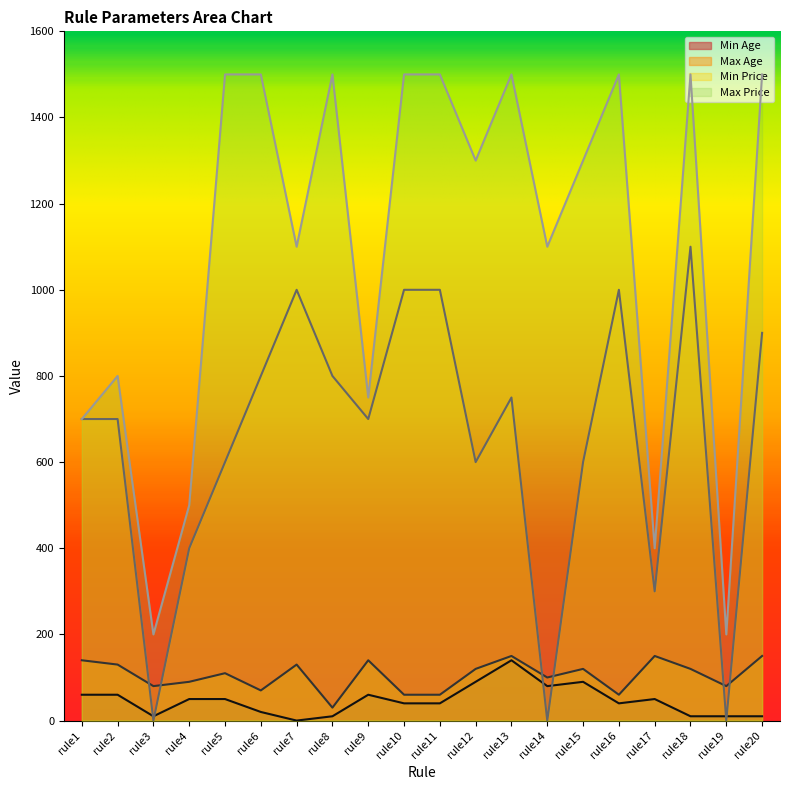

Which category has the highest value in the Min Age series?

rule13